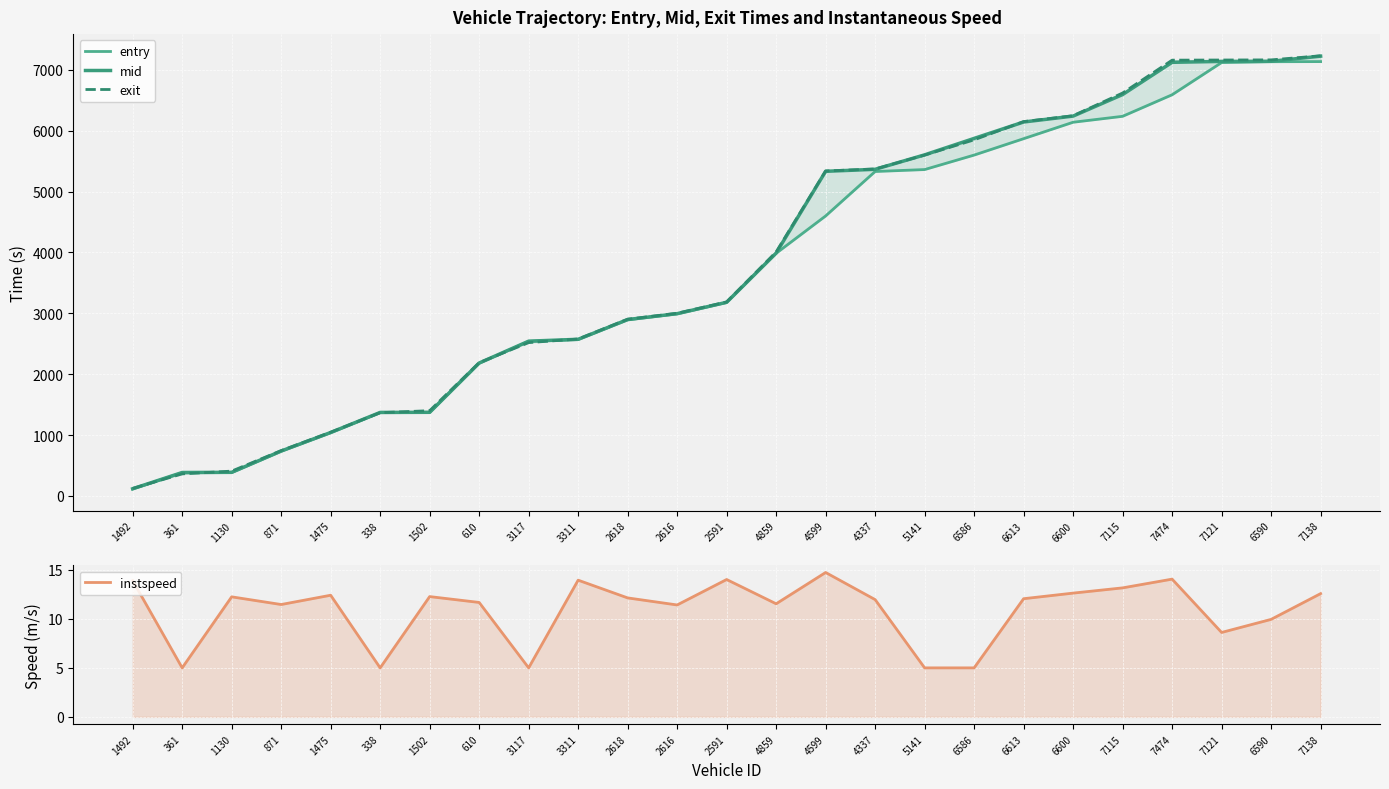

Between 1130 and 871, which is larger?

871